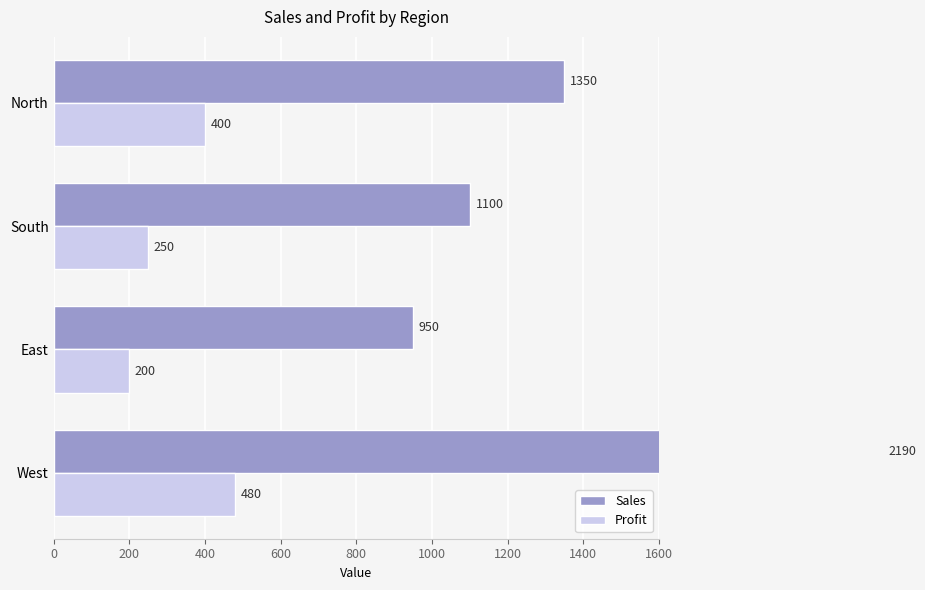

What is the sum of all Sales values?

5590